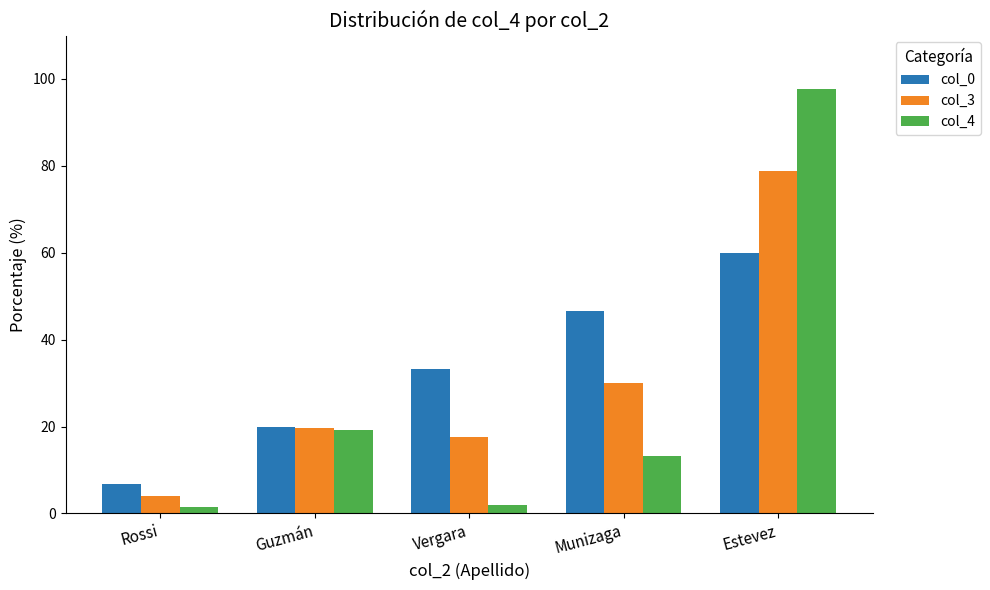

What is the difference between the second highest and minimum values in the col_0 series?

40.0